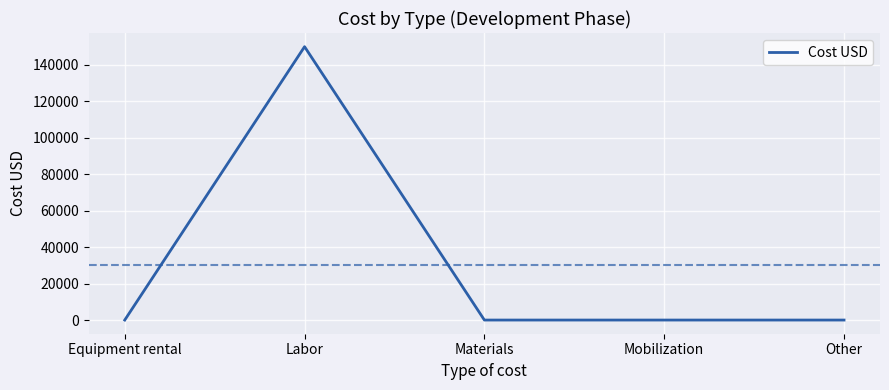

Does the chart display data point markers on the line(s)?

No